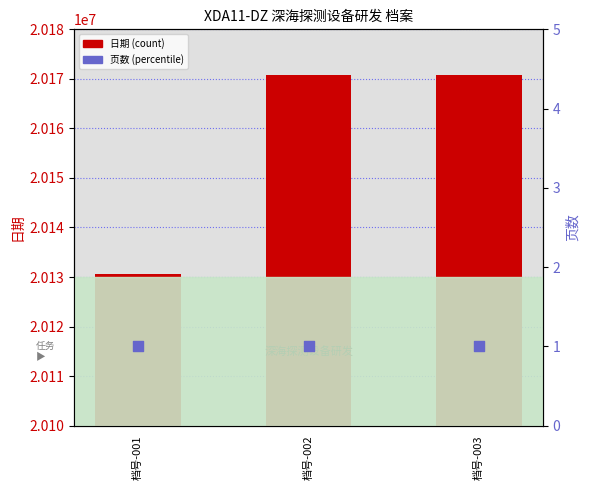

Which series has the widest spread of Y values?

日期